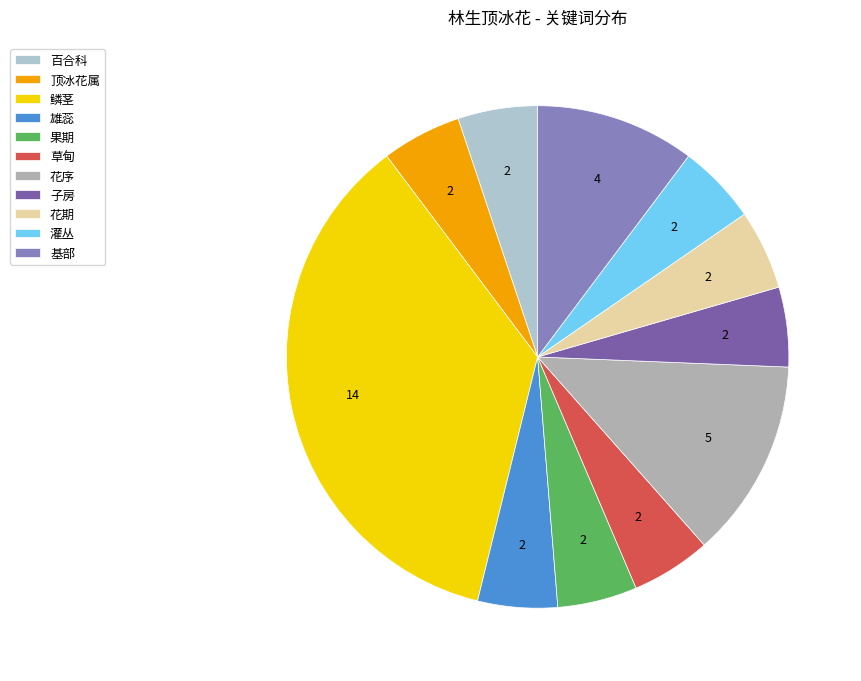

Which has a higher value, 鳞茎 or 百合科?

鳞茎